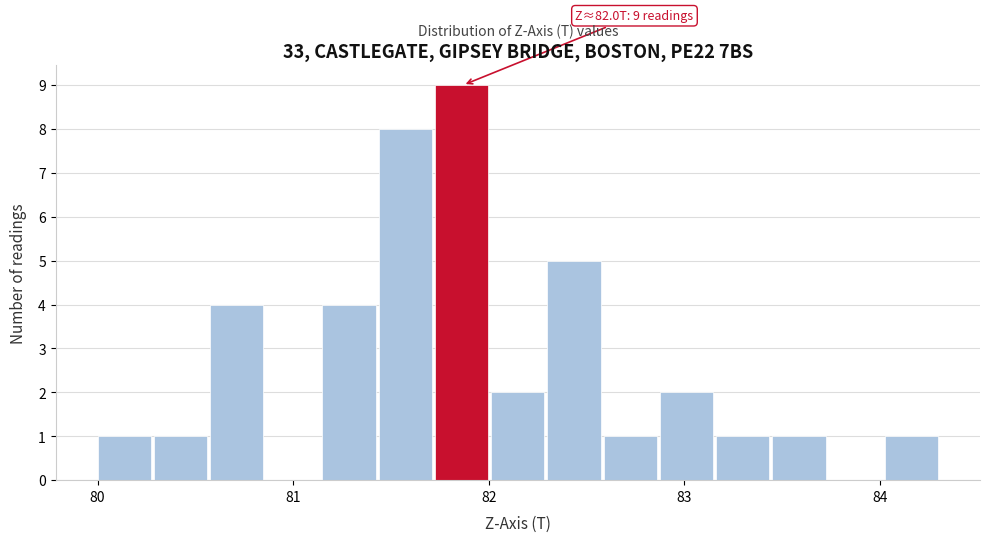

Around what value on the x-axis is the tallest bar? Give the approximate position of its centre, as read against the axis.

81.9